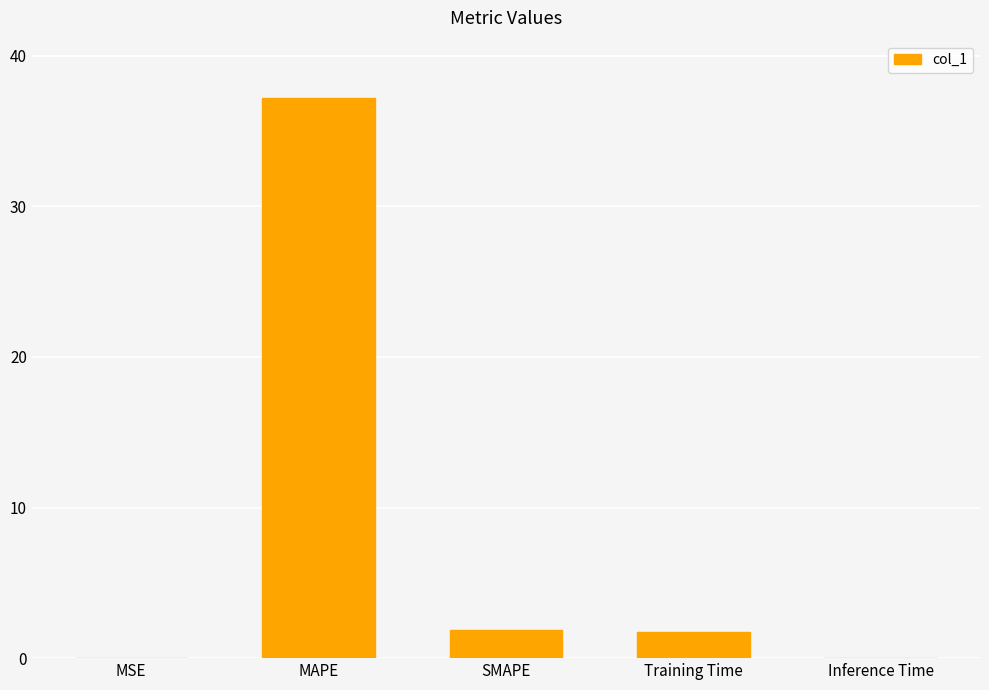

What is the maximum value shown in the chart?

37.2